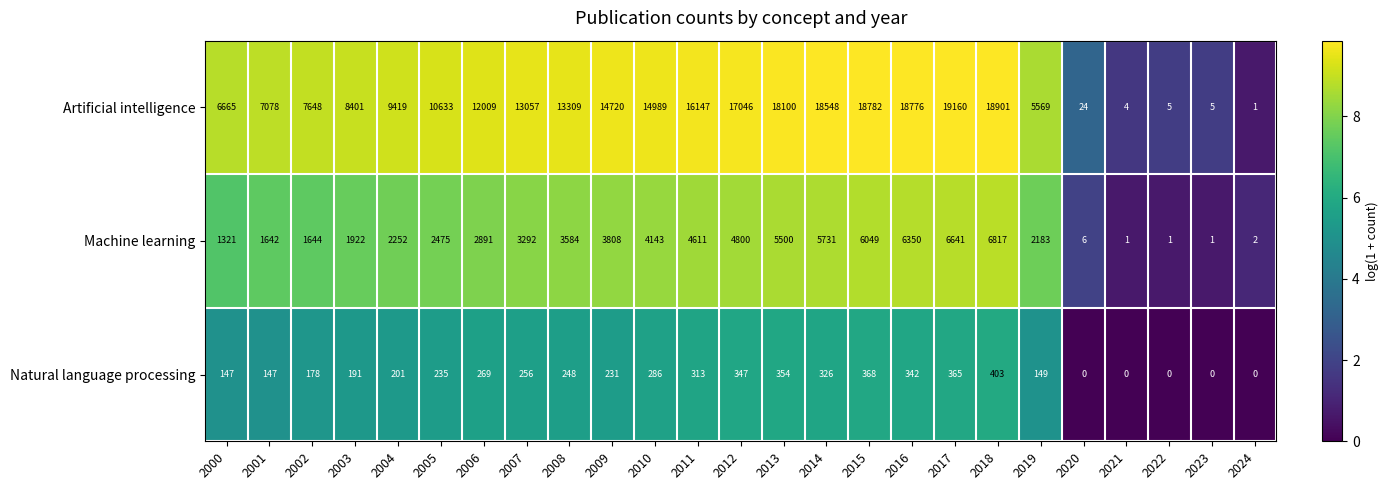

At how many categories does at least one series exceed 6348?

19